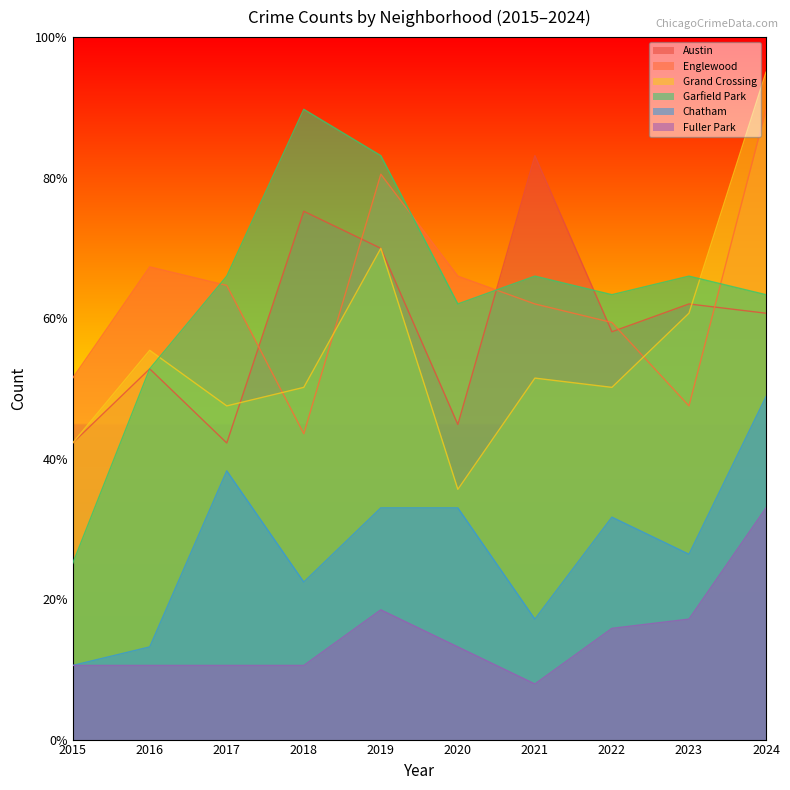

What is the value of the Fuller Park point at the 5th from the left?

18.5